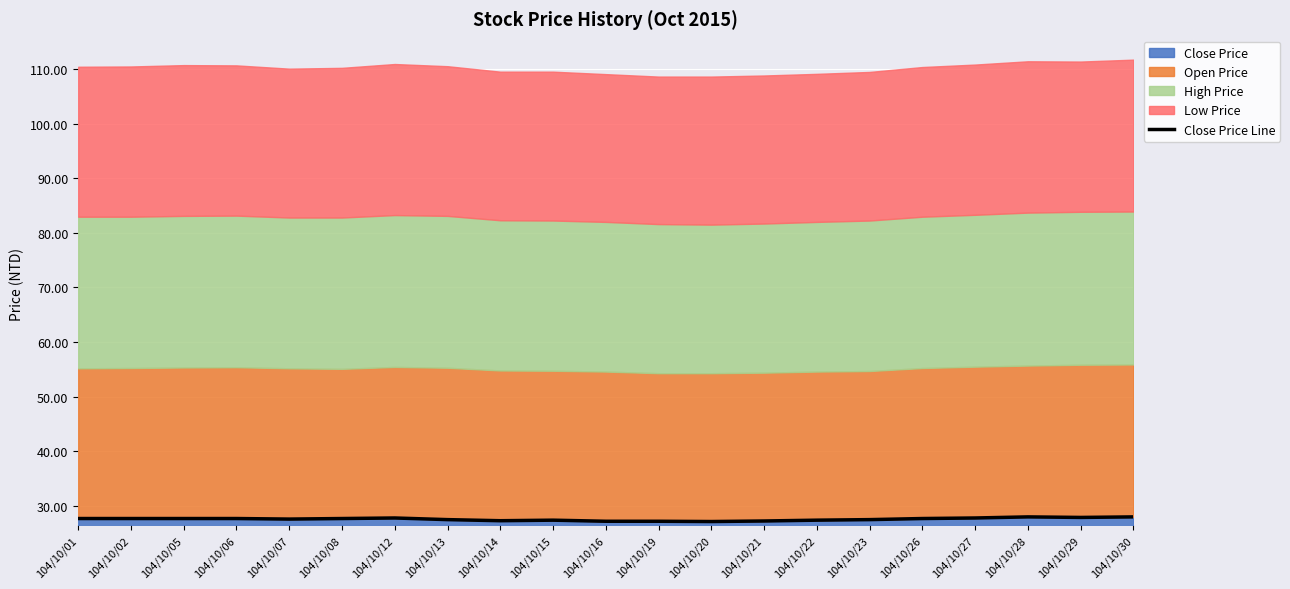

What is the value of the 10th point from the left?

27.4